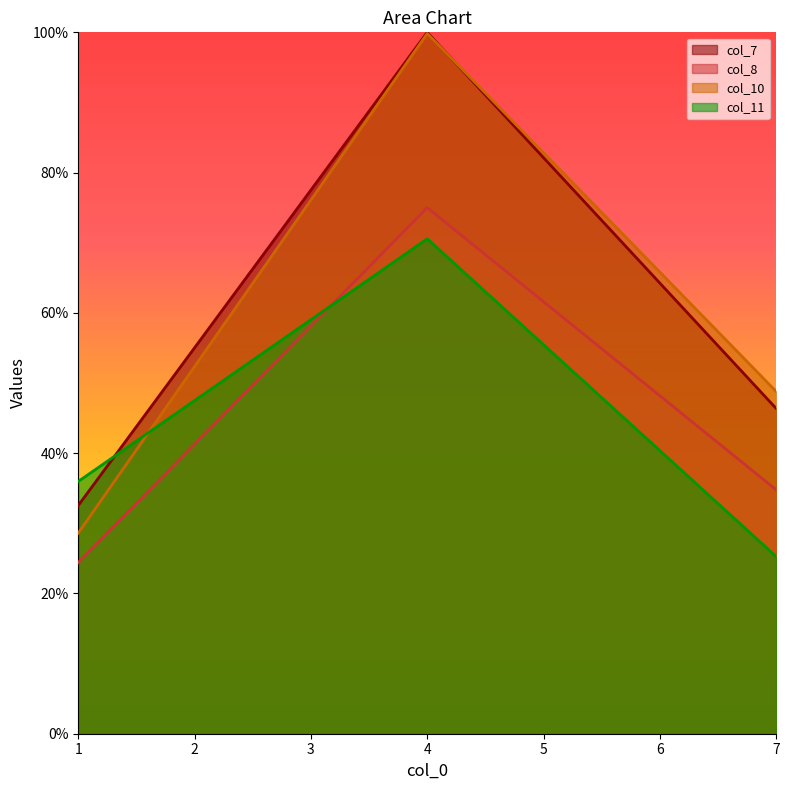

The col_8 series shows 39.5 at 4. True or false?

False